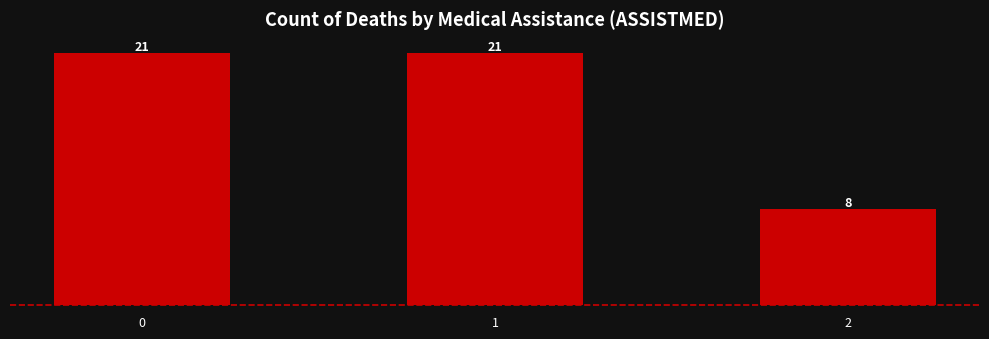

Count the values in the range 8 to 21.

3